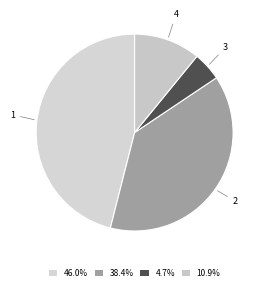

Does 4 represent more than half of the total?

No